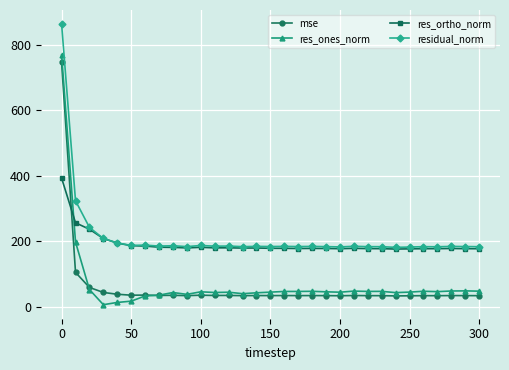

True or false: res_ones_norm and residual_norm intersect in this chart.

False